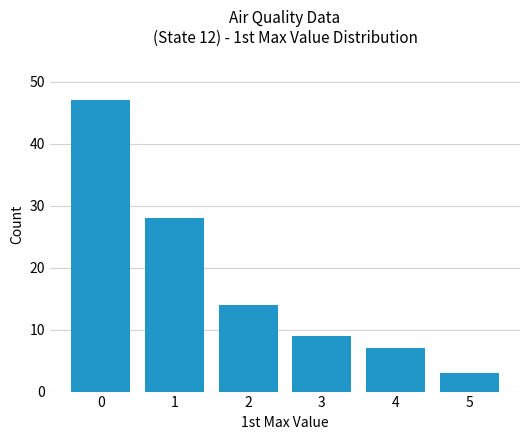

What is the change in value from 0 to 4?

-40